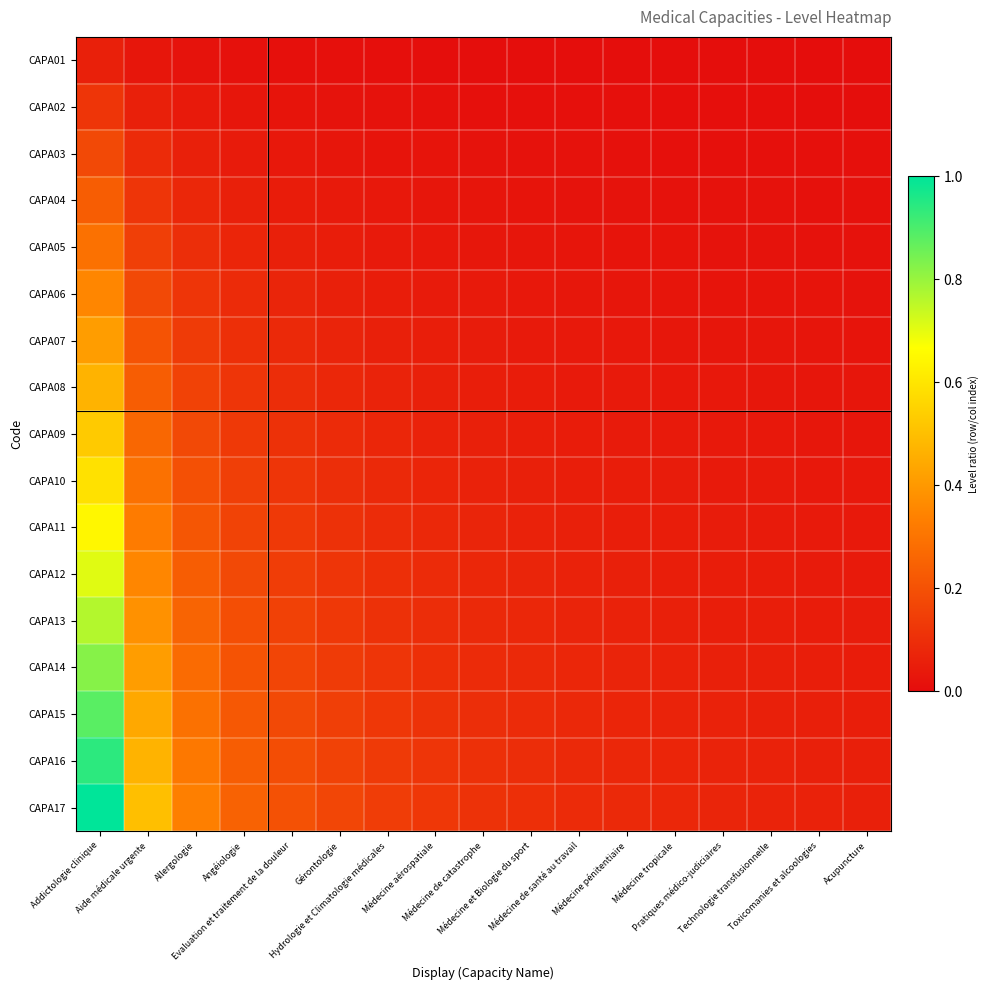

Which series has the largest range (max minus min)?

CAPA17